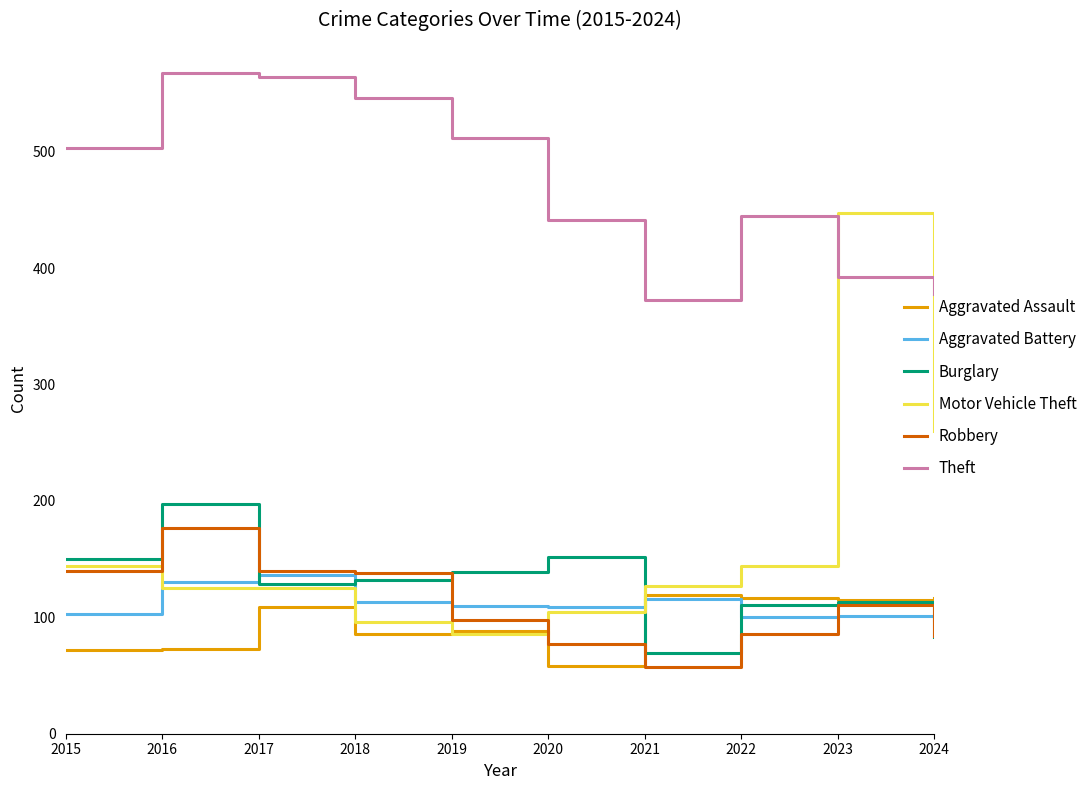

At how many categories does at least one series exceed 458?

5